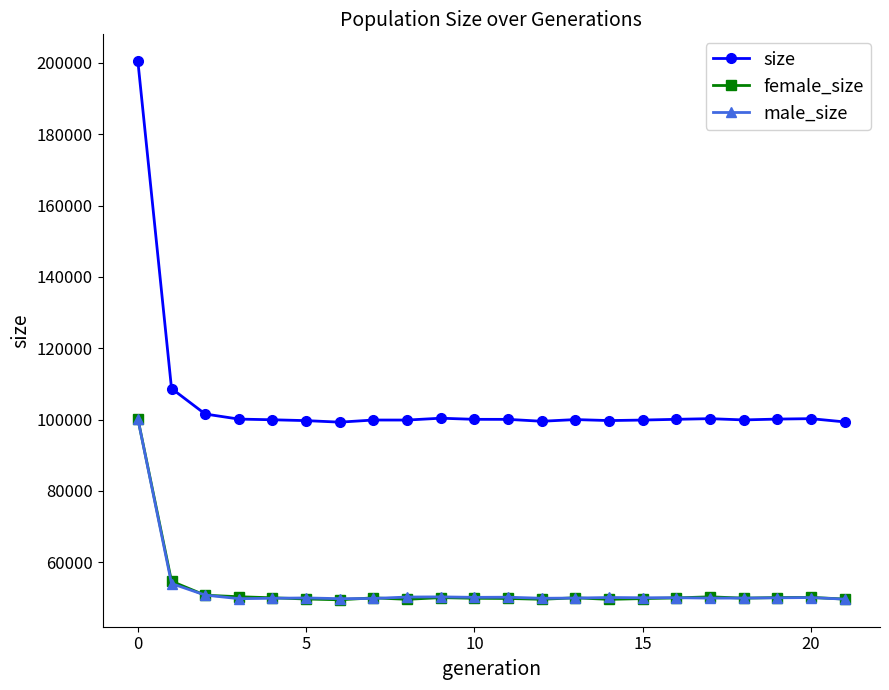

Which series has the largest range (max minus min)?

size